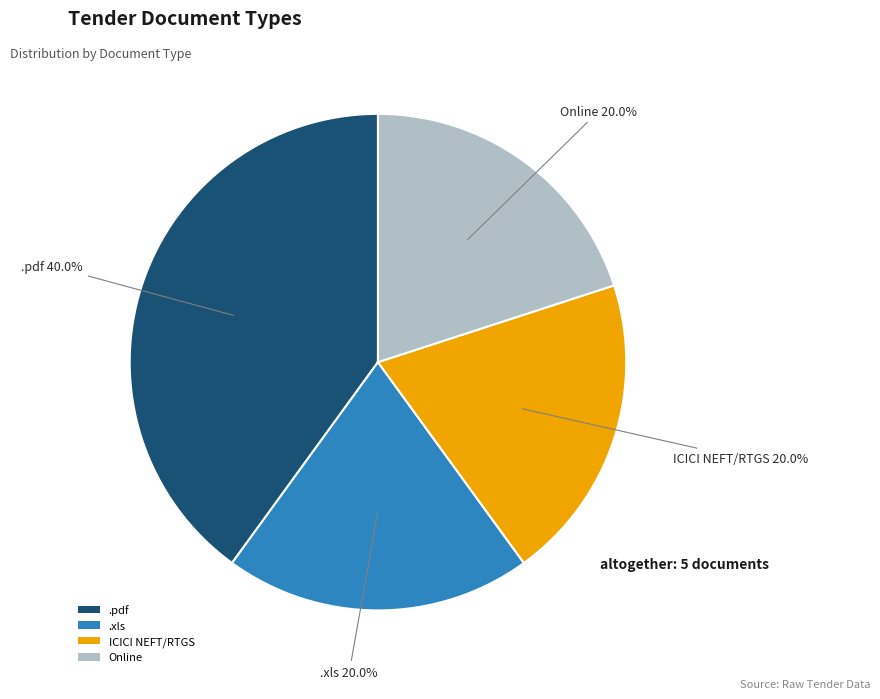

Which category has the biggest portion of the pie?

.pdf